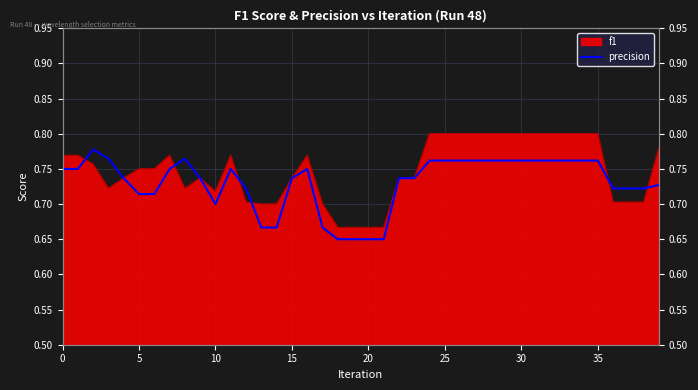

How many values are between 0 and 1?

40